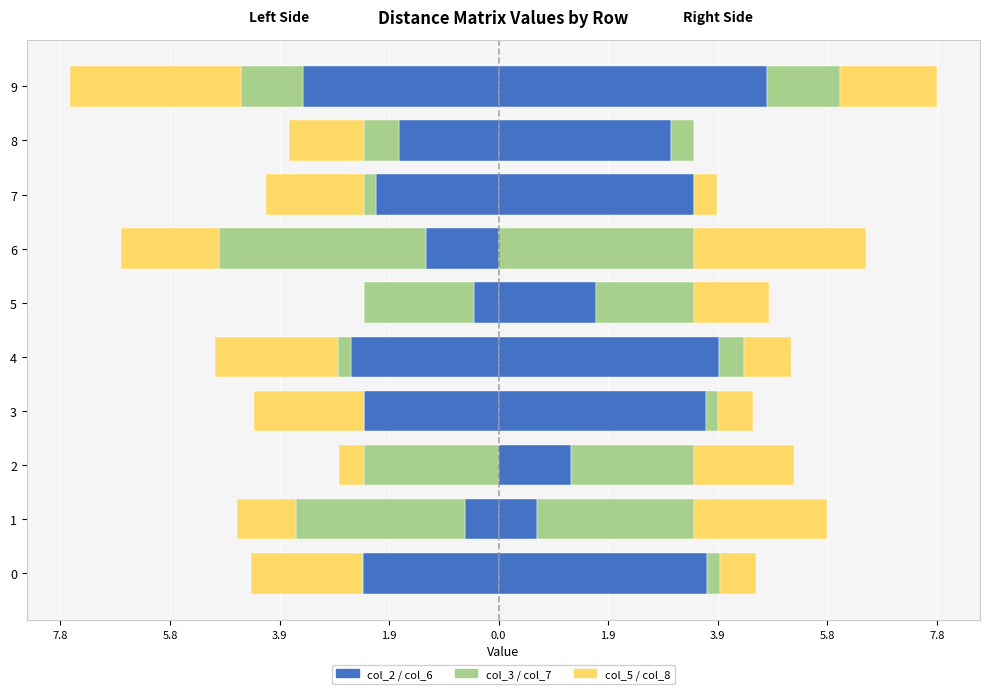

How many values in the col_6 (right) series are below 3?

4